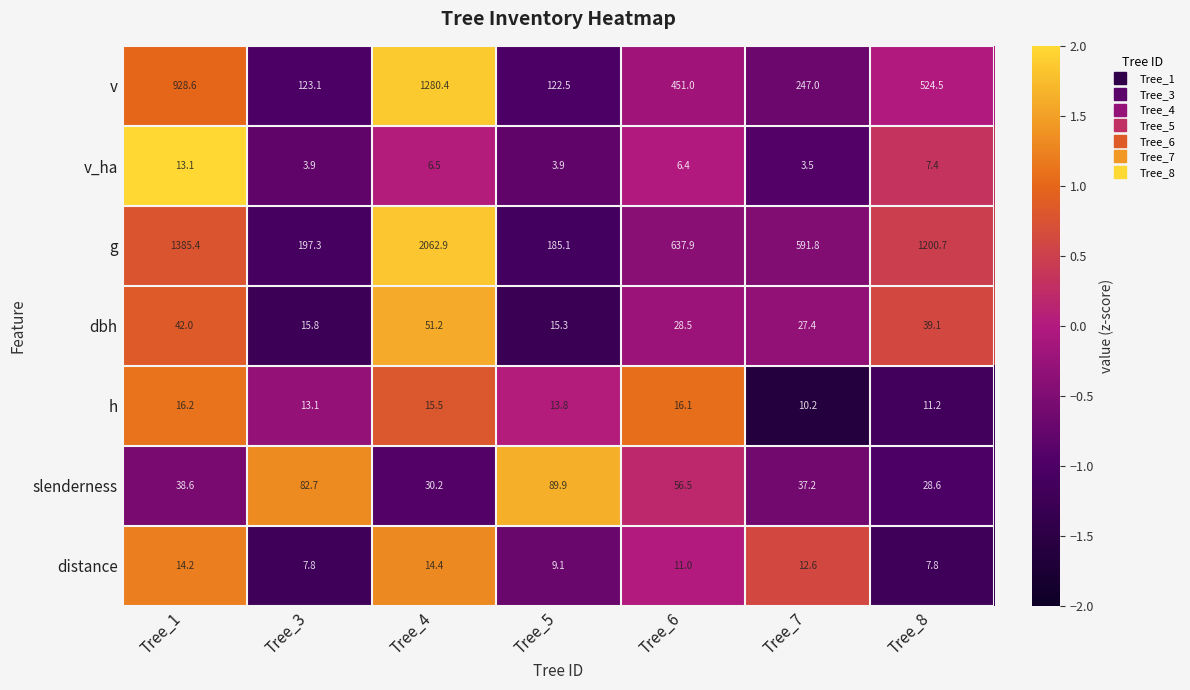

At which category is the sum across all series the highest?

Tree_4